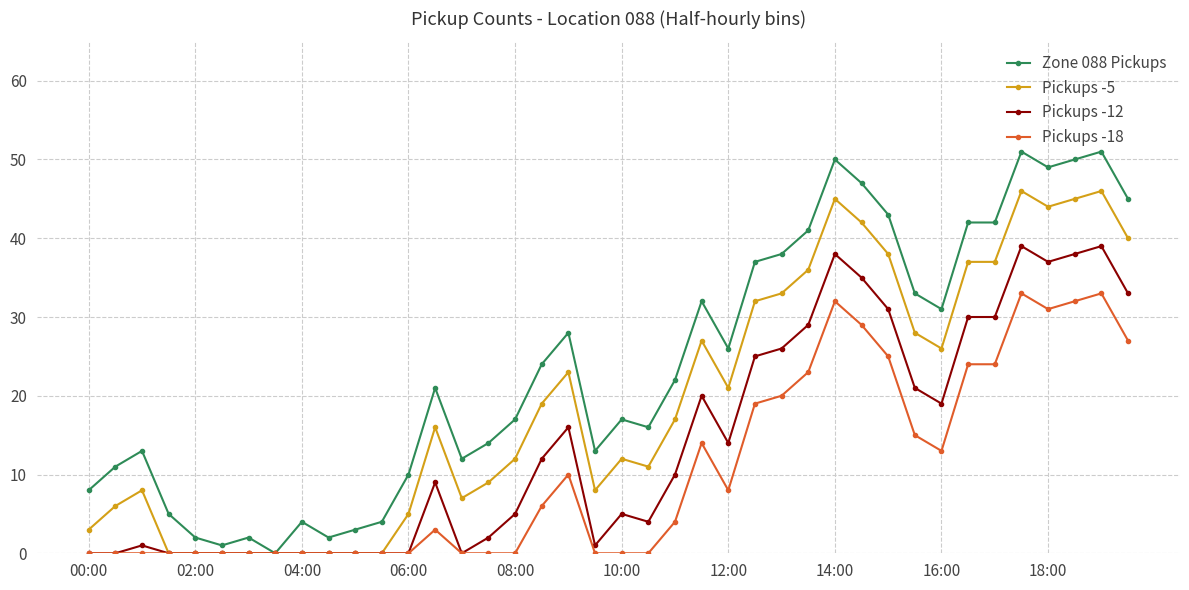

Rank the series by their maximum value, from highest to lowest.

Zone 088 Pickups, Pickups -5, Pickups -12, Pickups -18